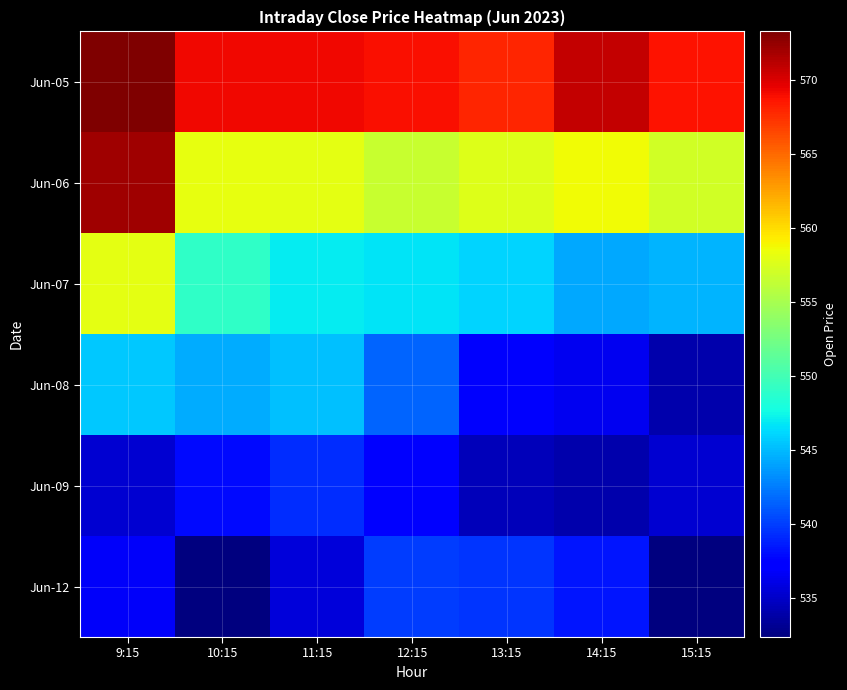

What is the spread (max minus min) of values at 13:15?

33.4